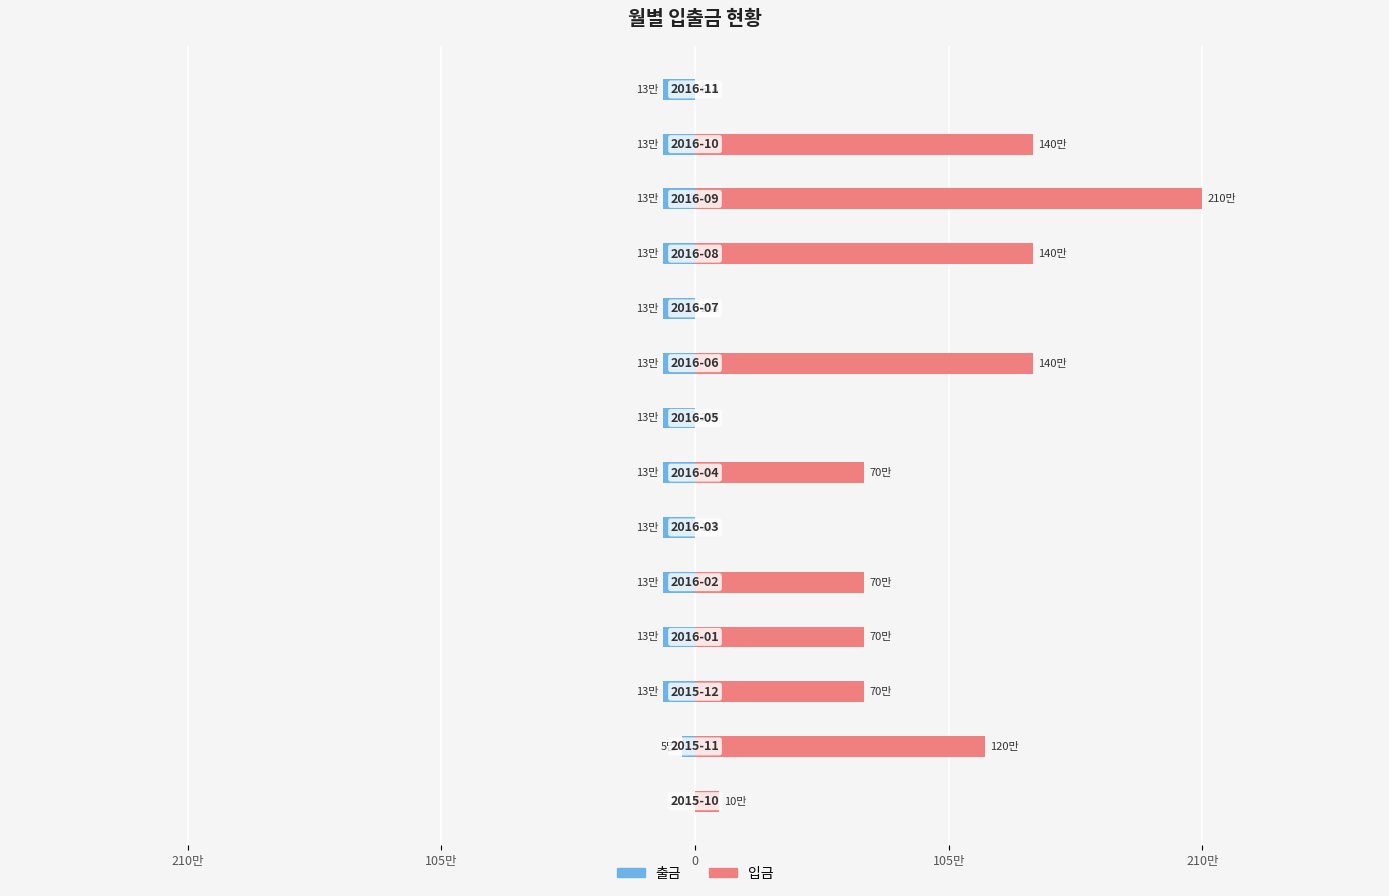

At how many categories does at least one series exceed 89198?

10